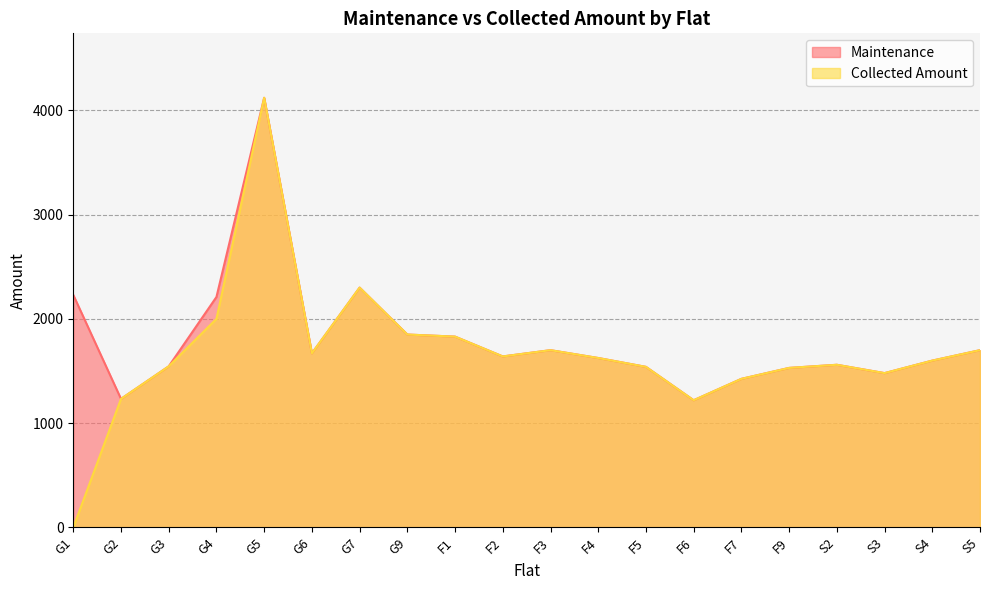

List the series in order of their overall mean, lowest first.

Collected Amount, Maintenance